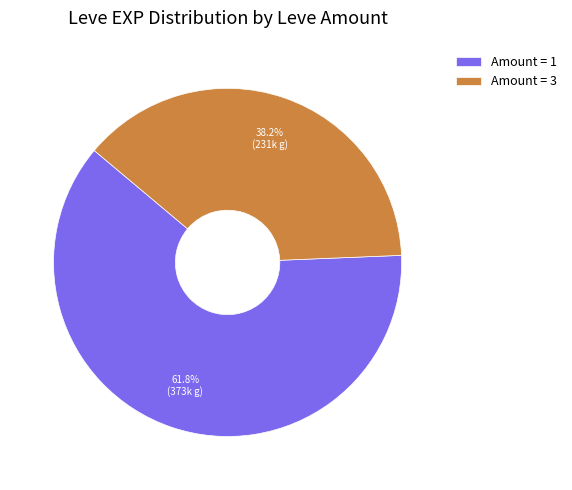

What is the ratio of the value at Amount = 3 to the value at Amount = 1?

0.6